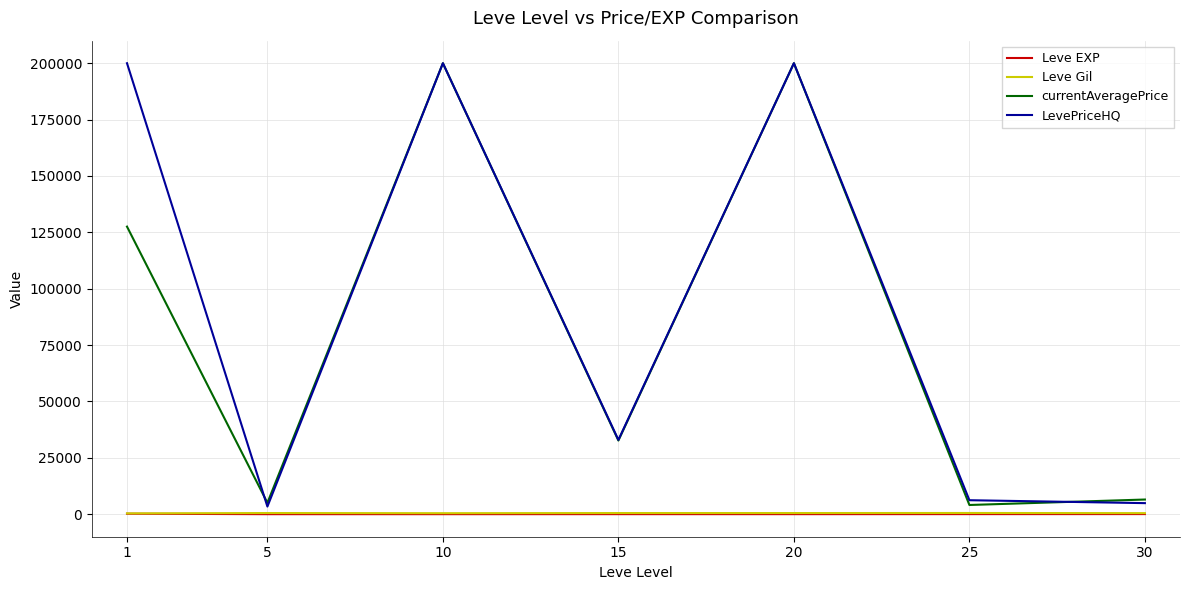

What are all the series names shown in the legend?

Leve EXP, Leve Gil, currentAveragePrice, LevePriceHQ